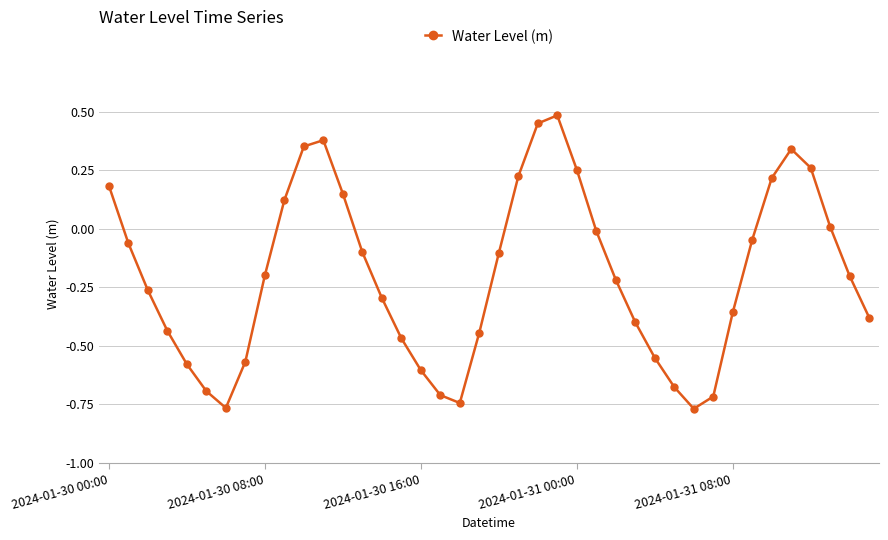

What is the greatest value displayed?

0.5